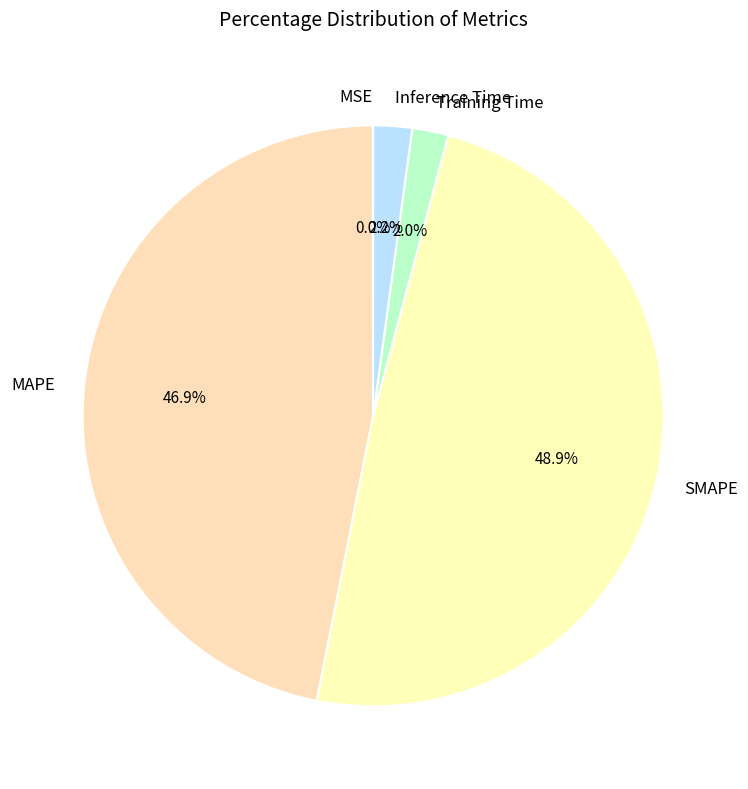

Does SMAPE represent more than half of the total?

No